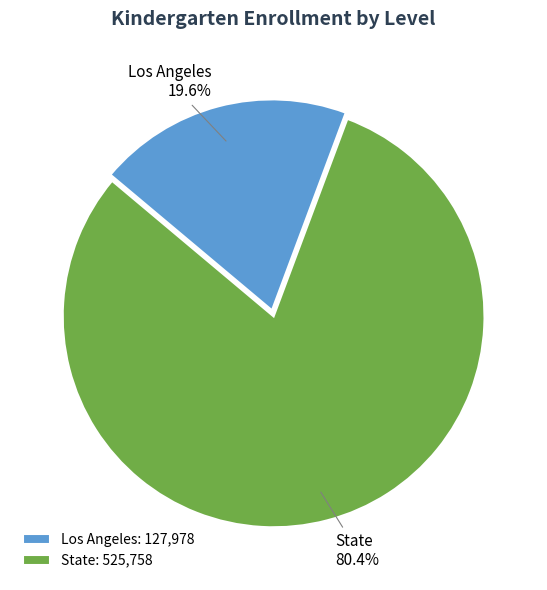

Which slice is the largest?

State